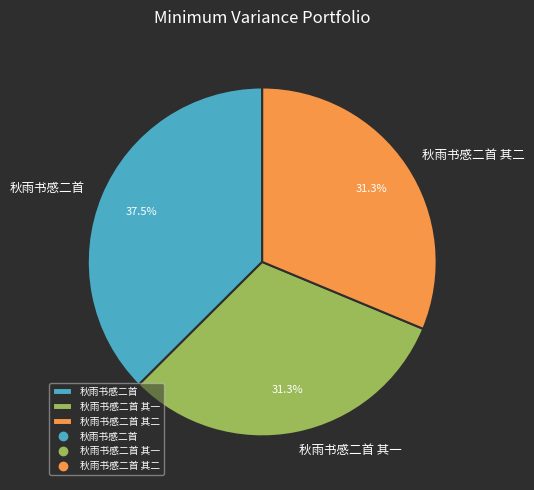

Is 秋雨书感二首 the majority of the pie?

No